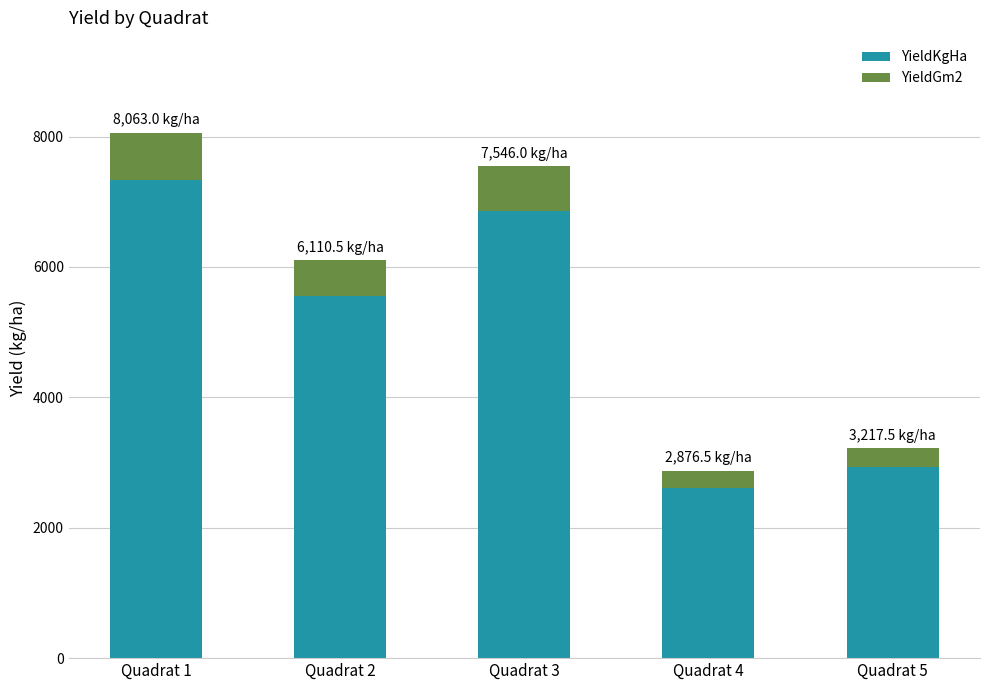

At which category is the sum across all series the highest?

Quadrat 1